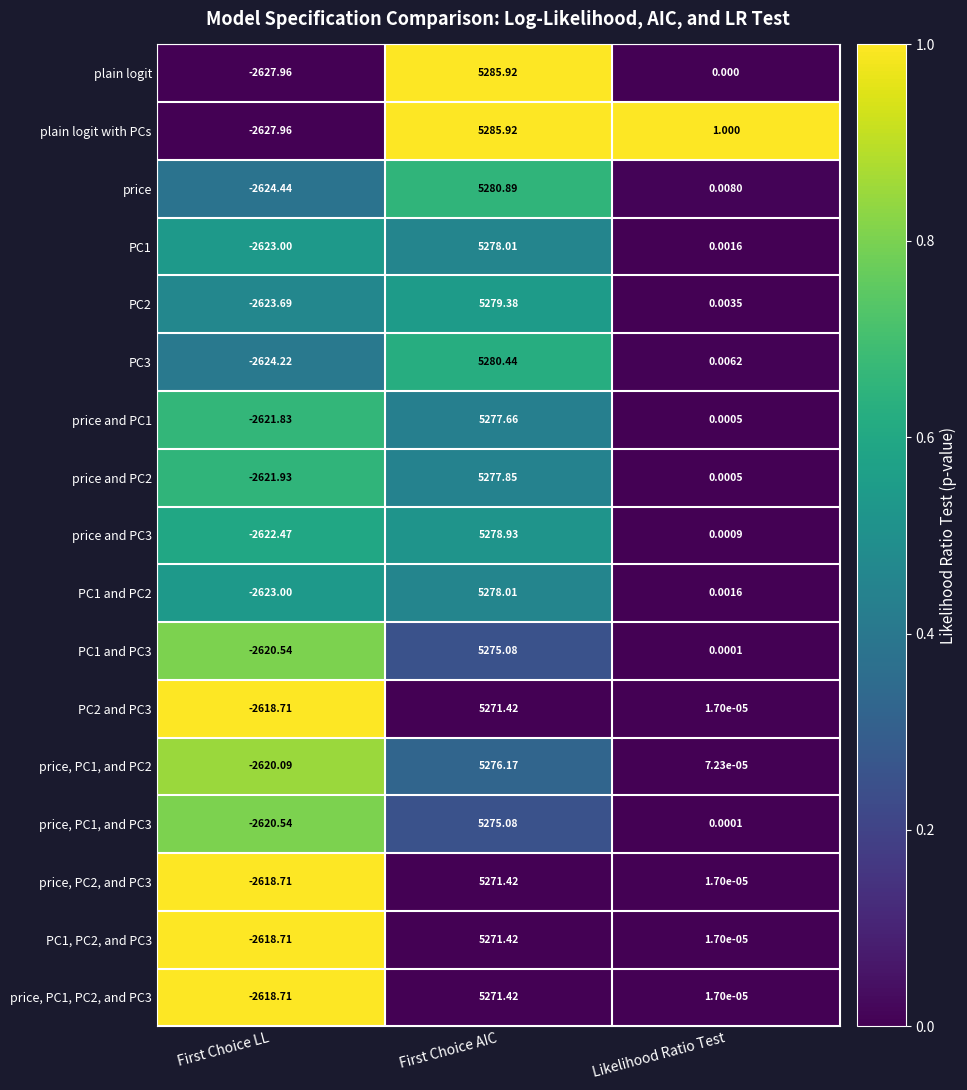

Which series changed the most between First Choice AIC and Likelihood Ratio Test?

plain logit